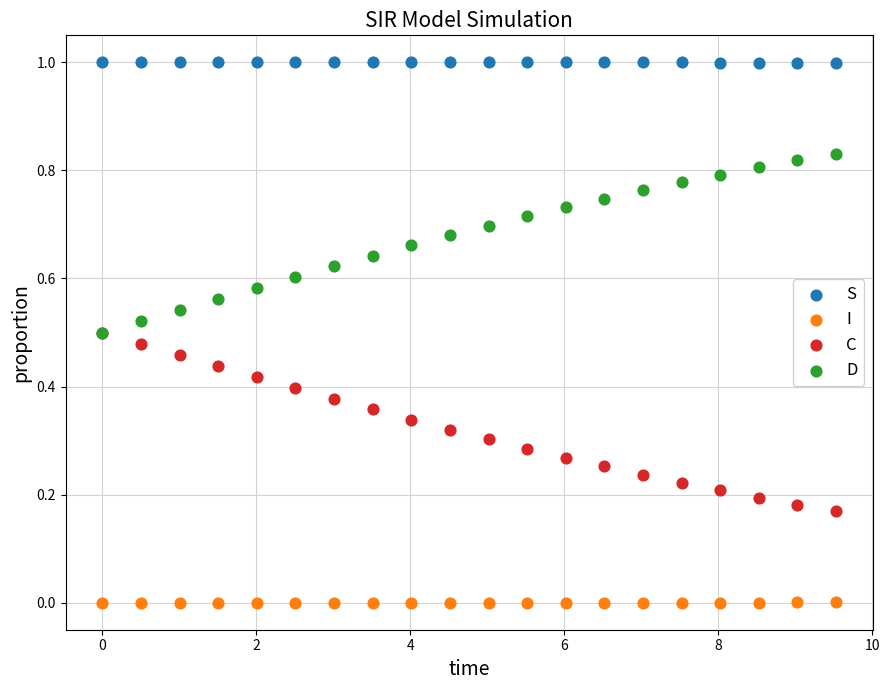

Which series reaches the maximum Y coordinate?

S